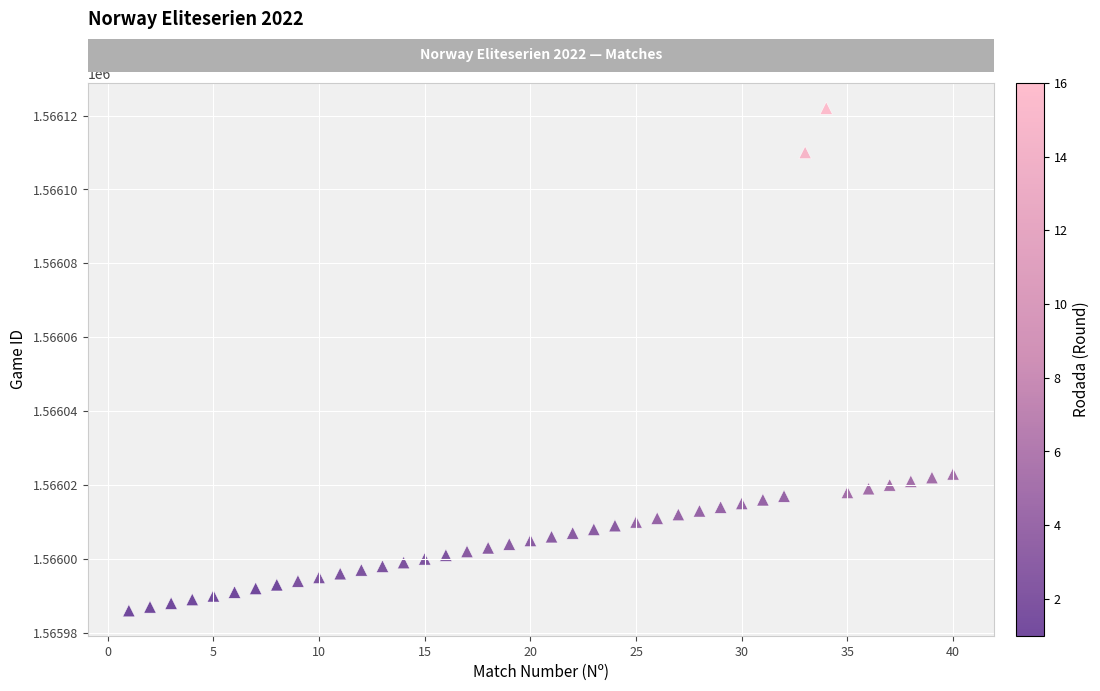

What is the range of X values (max minus min)?

39